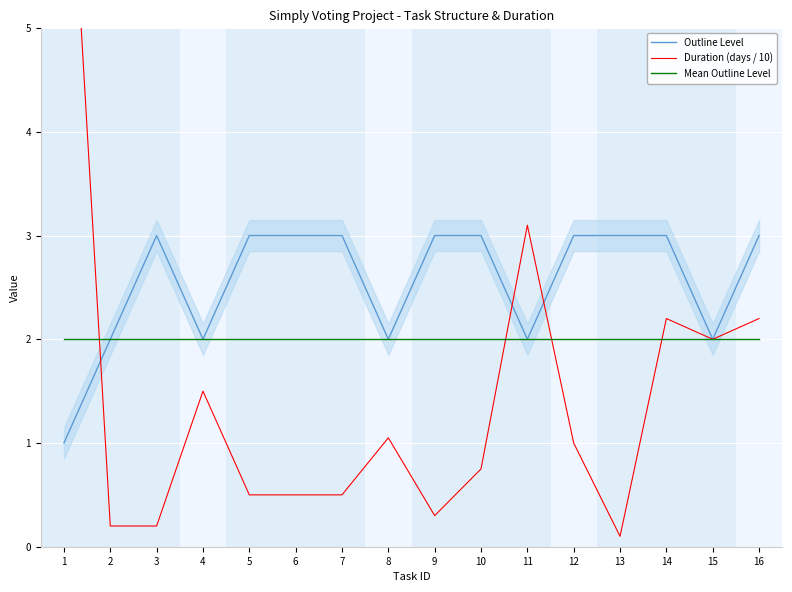

How many categories are shown in the chart?

16